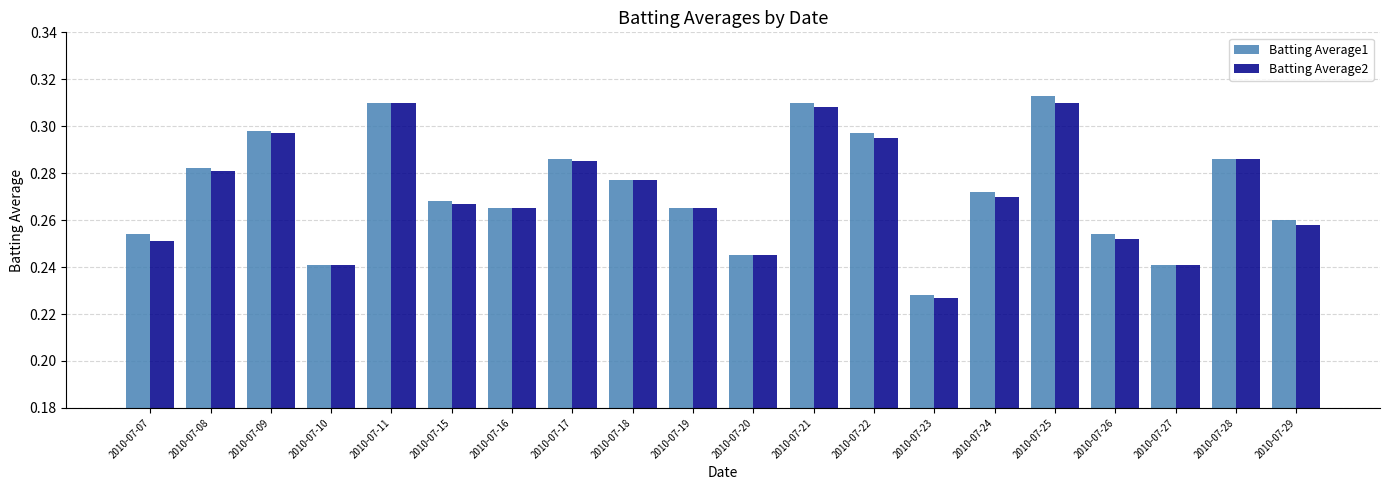

How many Batting Average1 values are between 0 and 1?

20